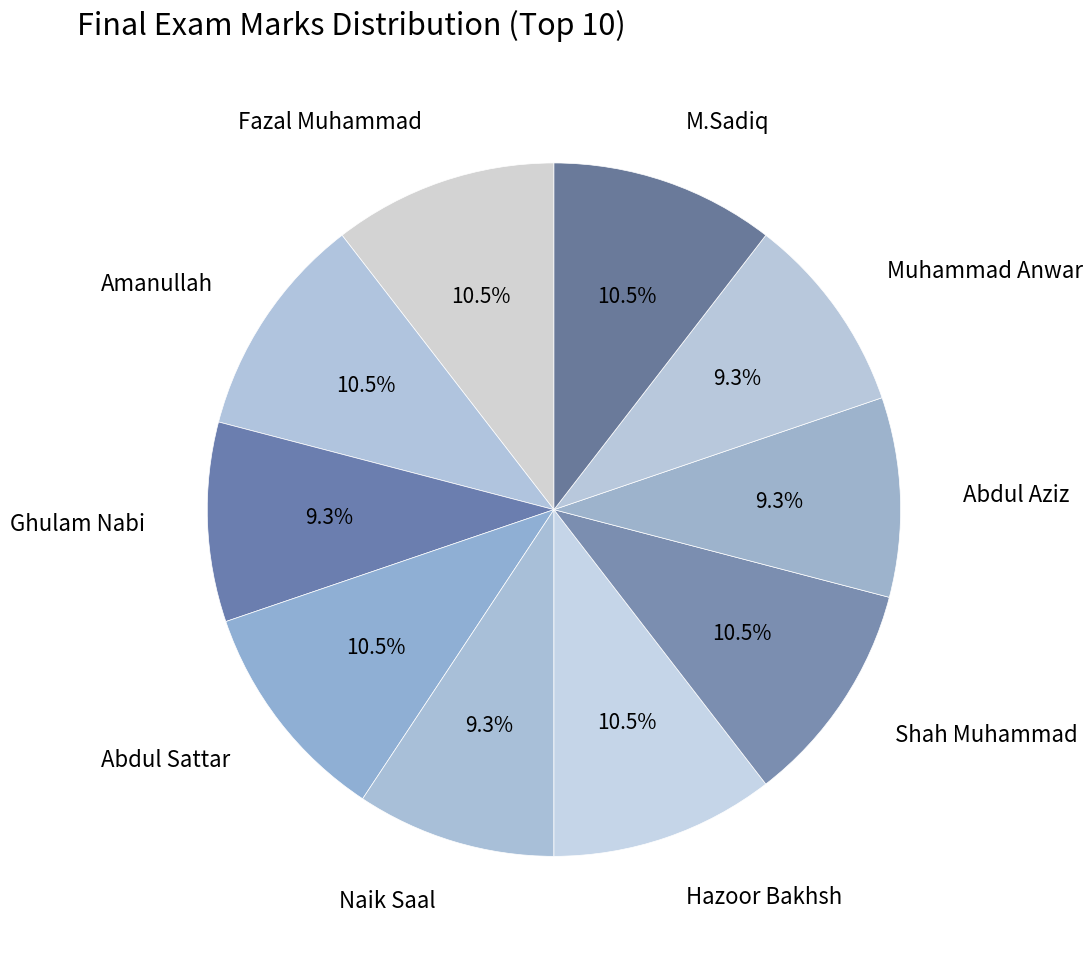

What percentage do Naik Saal and Abdul Aziz together represent?

18.6%